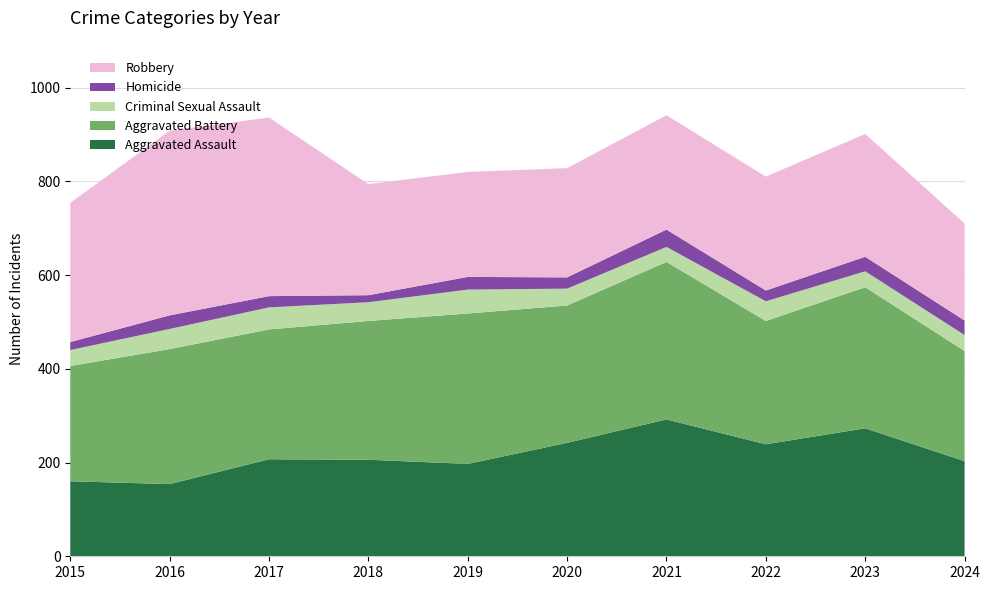

Reading right to left, what are all the values shown in this chart?

Aggravated Assault: 2024=203	2023=273	2022=239	2021=292	2020=242	2019=197	2018=206	2017=207	2016=154	2015=160
Aggravated Battery: 2024=235	2023=301	2022=263	2021=336	2020=293	2019=321	2018=296	2017=277	2016=288	2015=246
Criminal Sexual Assault: 2024=34	2023=34	2022=42	2021=32	2020=36	2019=51	2018=40	2017=47	2016=43	2015=34
Homicide: 2024=31	2023=31	2022=23	2021=37	2020=24	2019=27	2018=15	2017=24	2016=29	2015=17
Robbery: 2024=207	2023=262	2022=243	2021=244	2020=233	2019=224	2018=237	2017=381	2016=394	2015=297